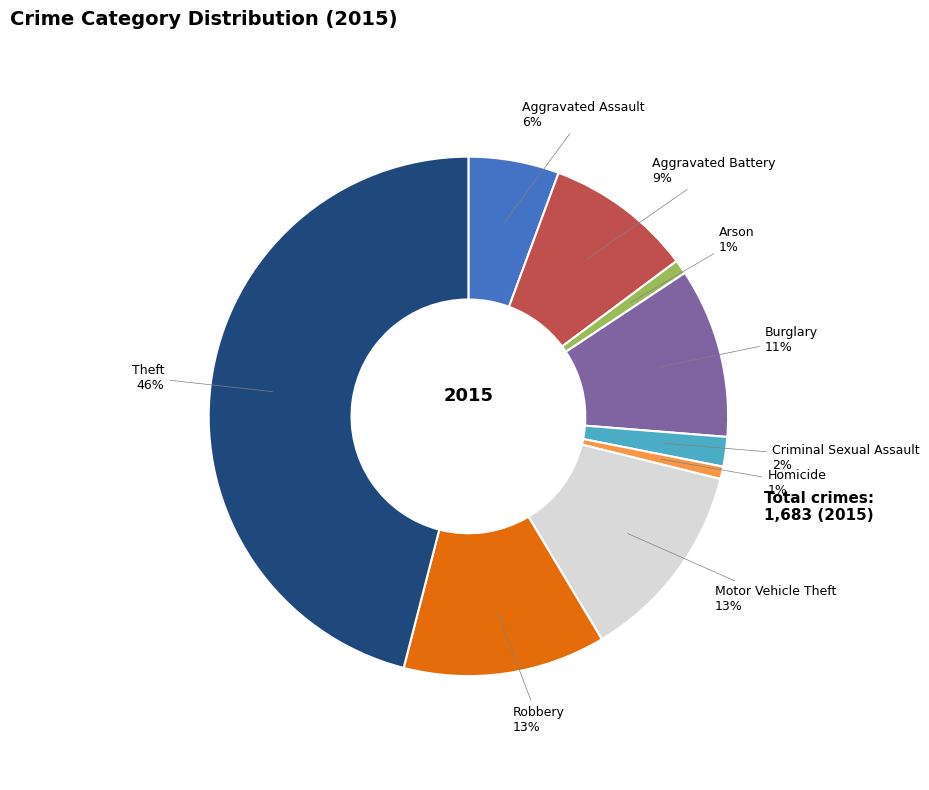

Does any single category account for the majority?

No